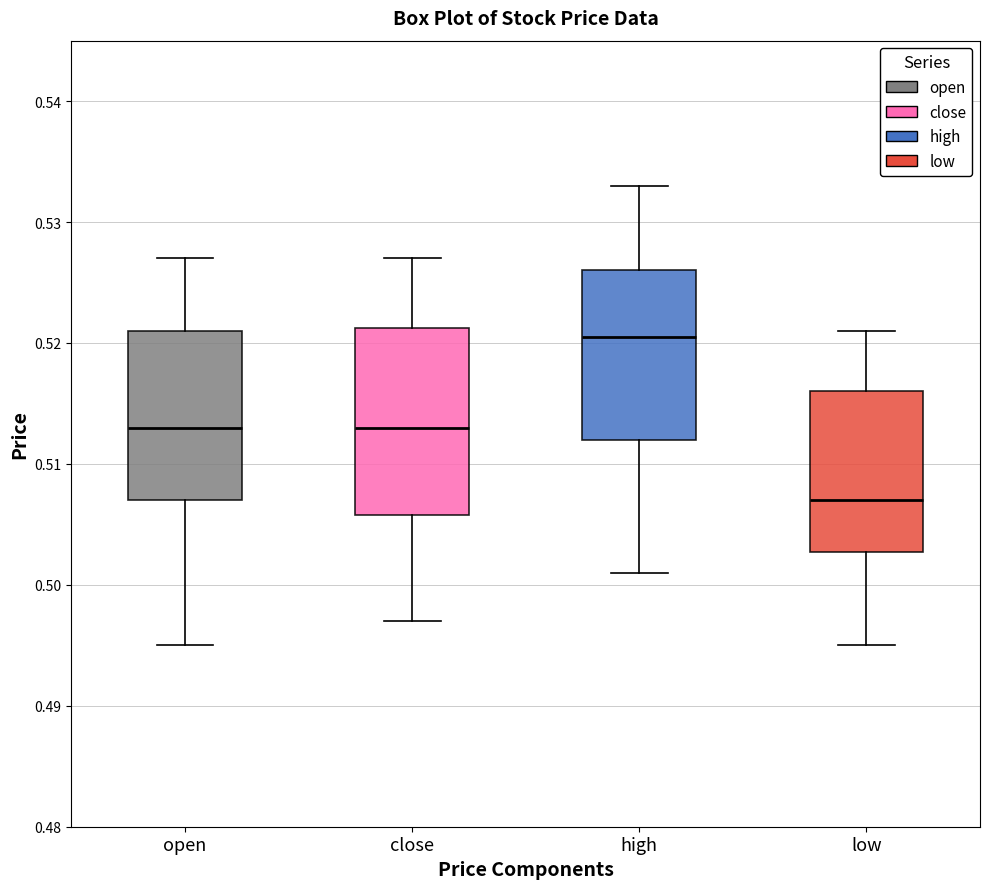

Reading left to right, read every box against the y-axis: the position of its median line, the range the box covers, and the ends of its whiskers. The values are not printed on the chart, so give them approximately, as read against the axis.

open: median 0.513, box 0.507 to 0.521, whiskers 0.495 to 0.527
close: median 0.513, box 0.506 to 0.521, whiskers 0.497 to 0.527
high: median 0.521, box 0.512 to 0.526, whiskers 0.501 to 0.533
low: median 0.507, box 0.503 to 0.516, whiskers 0.495 to 0.521